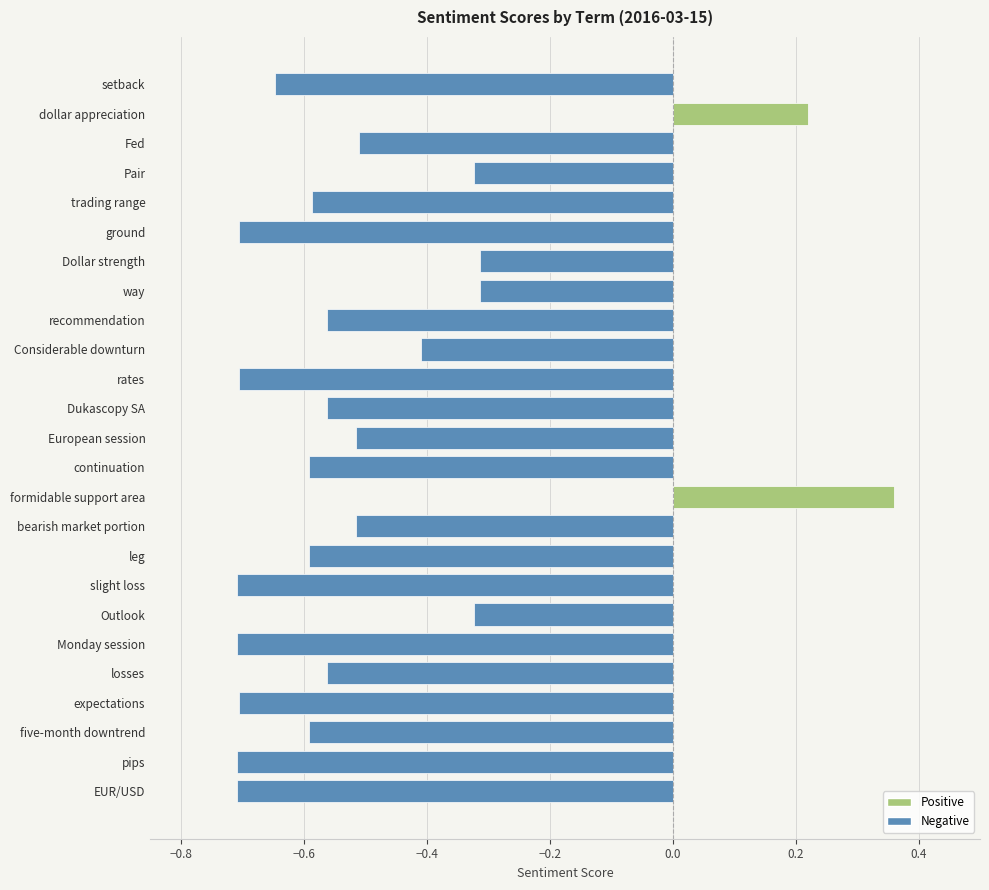

What is the label of the 3rd bar from the top?

Fed